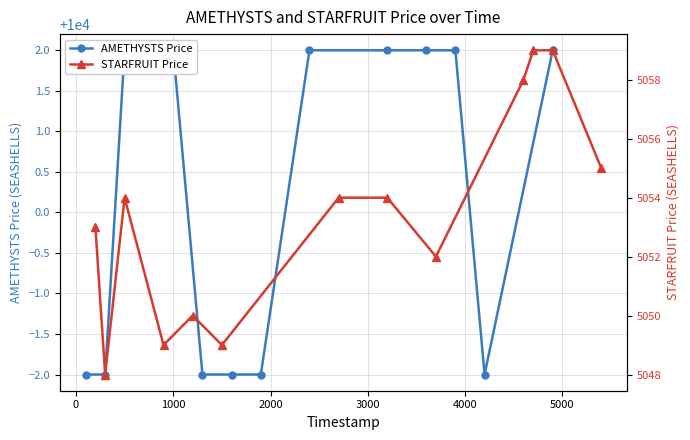

True or false: STARFRUIT Price has a value of 2920 at 4000.

False